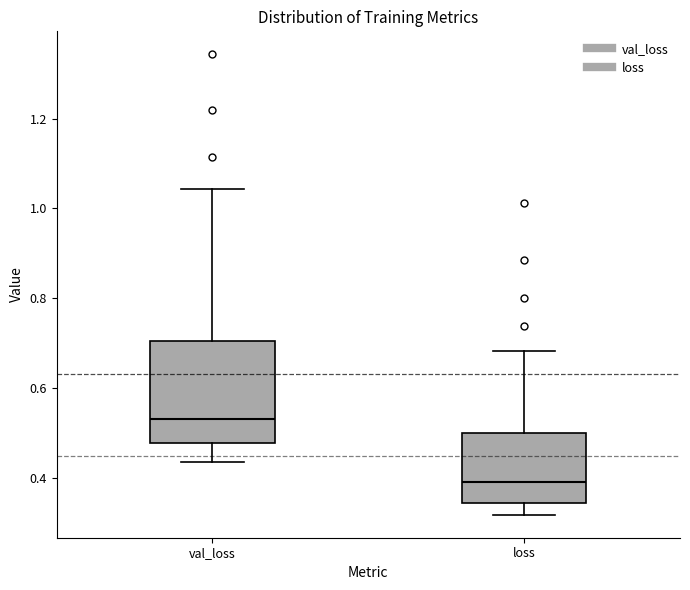

Where does the median line of the box for val_loss sit on the y-axis? The values are not printed on the chart, so give them approximately, as read against the axis.

0.54